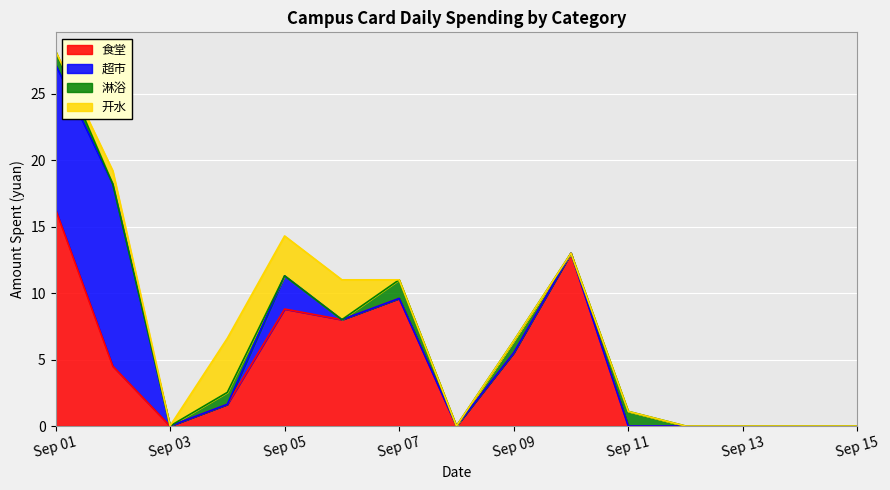

What is the total value across all series at Sep 09?

6.4